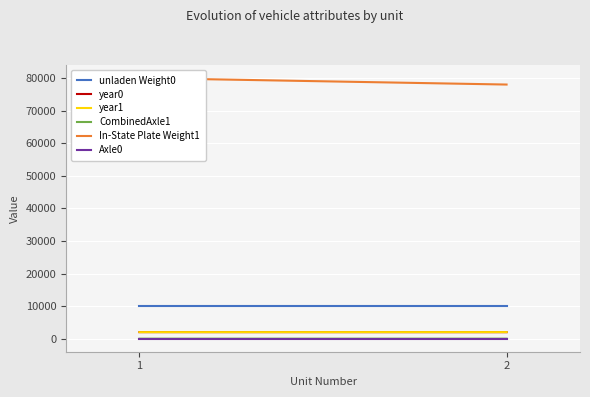

At which category does the chart reach its peak across all series?

1